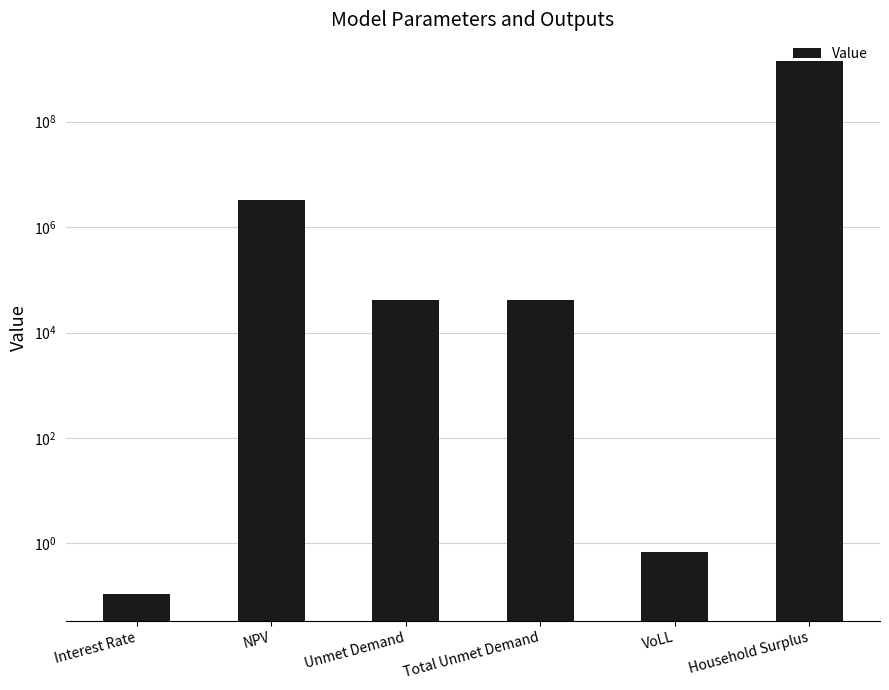

What is the smallest value displayed?

0.1